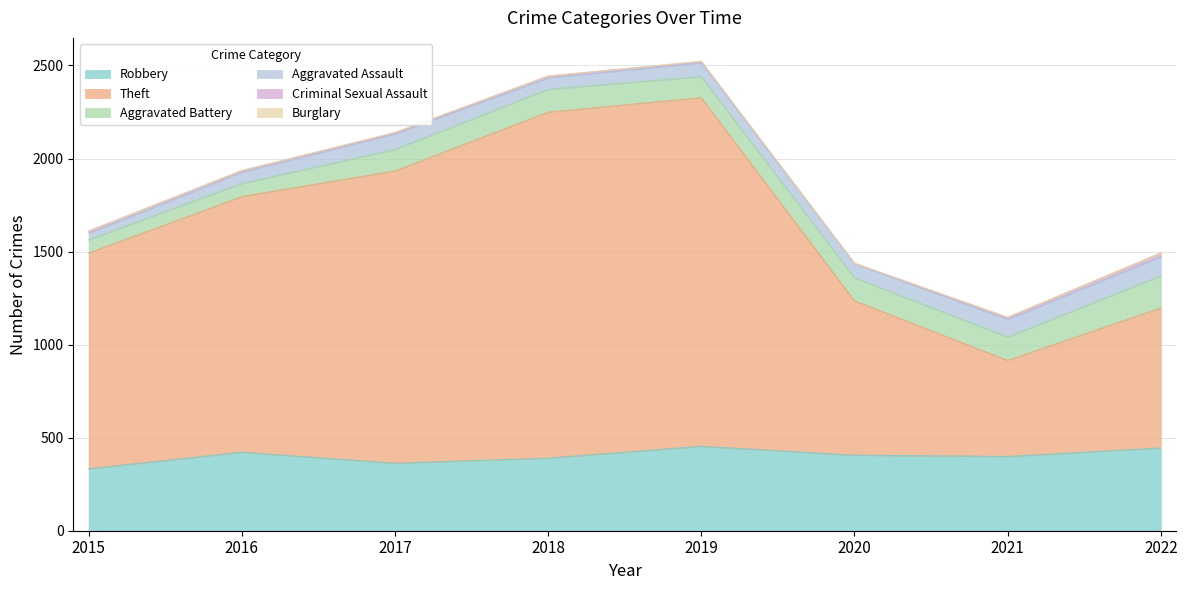

Reading right to left, list all the values displayed in this chart.

Robbery: 2022=445	2021=399	2020=406	2019=454	2018=390	2017=363	2016=422	2015=333
Theft: 2022=752	2021=516	2020=829	2019=1873	2018=1859	2017=1570	2016=1373	2015=1159
Aggravated Battery: 2022=173	2021=126	2020=124	2019=113	2018=123	2017=116	2016=71	2015=71
Aggravated Assault: 2022=103	2021=95	2020=76	2019=75	2018=62	2017=84	2016=61	2015=36
Criminal Sexual Assault: 2022=19	2021=10	2020=2	2019=6	2018=9	2017=5	2016=8	2015=11
Burglary: 2022=0	2021=1	2020=0	2019=1	2018=0	2017=2	2016=0	2015=0